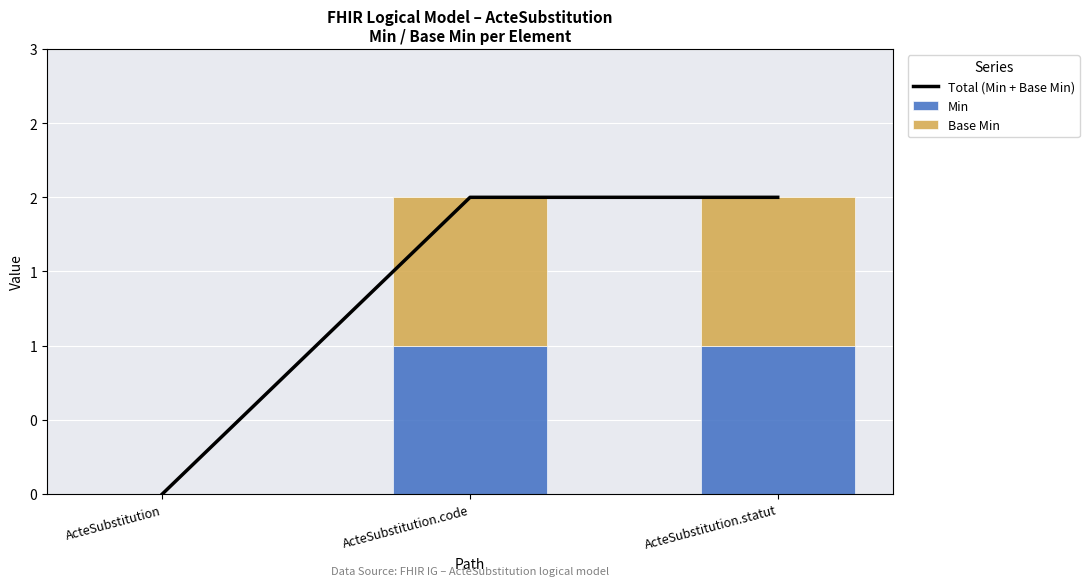

What is the difference between the maximum and minimum values in the Min series?

1